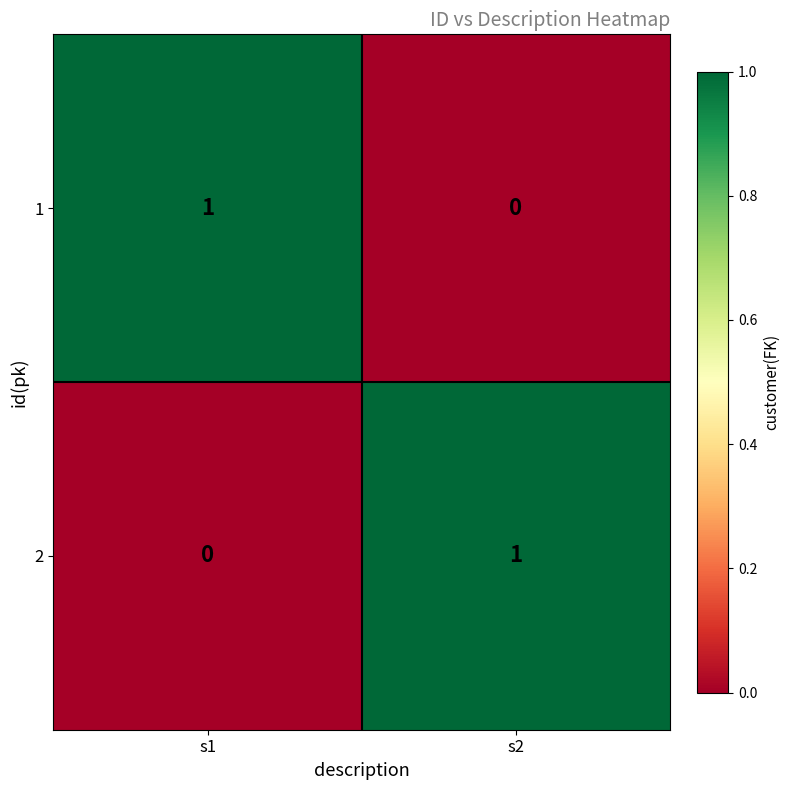

At how many categories does at least one series exceed 0?

2